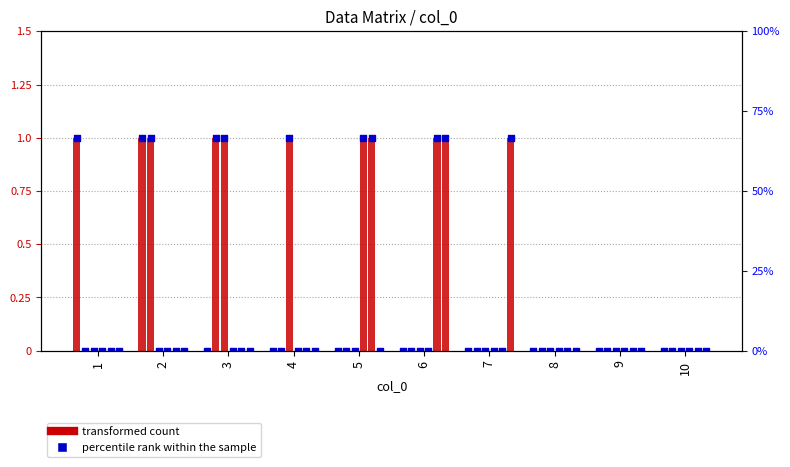

Is the value of 10 at 1 greater than the value of 9 at 10?

No